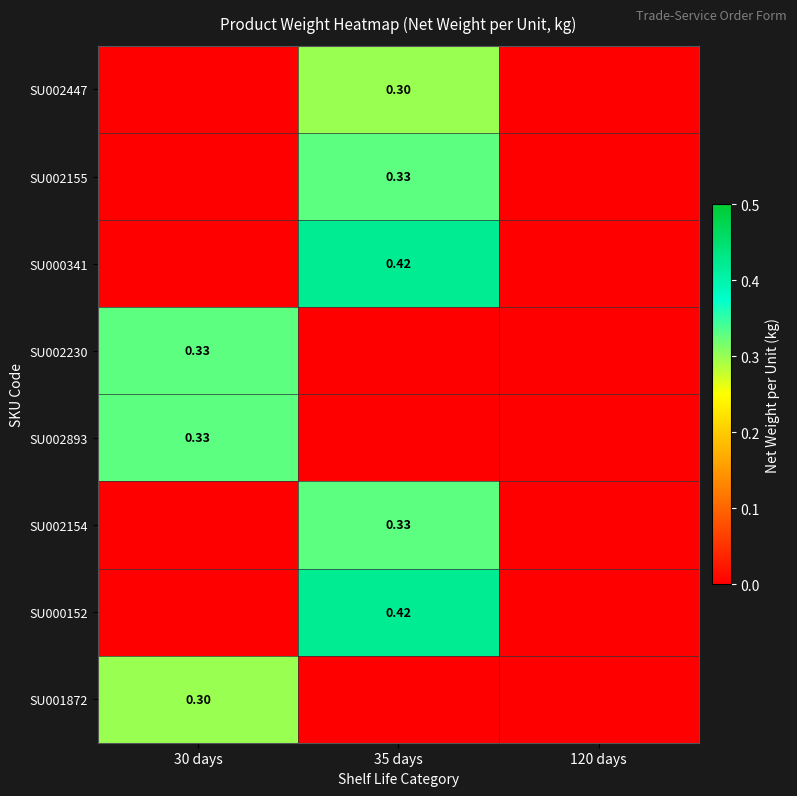

Is the value of SU000152 at 35 days greater than the value of SU002230 at 30 days?

Yes